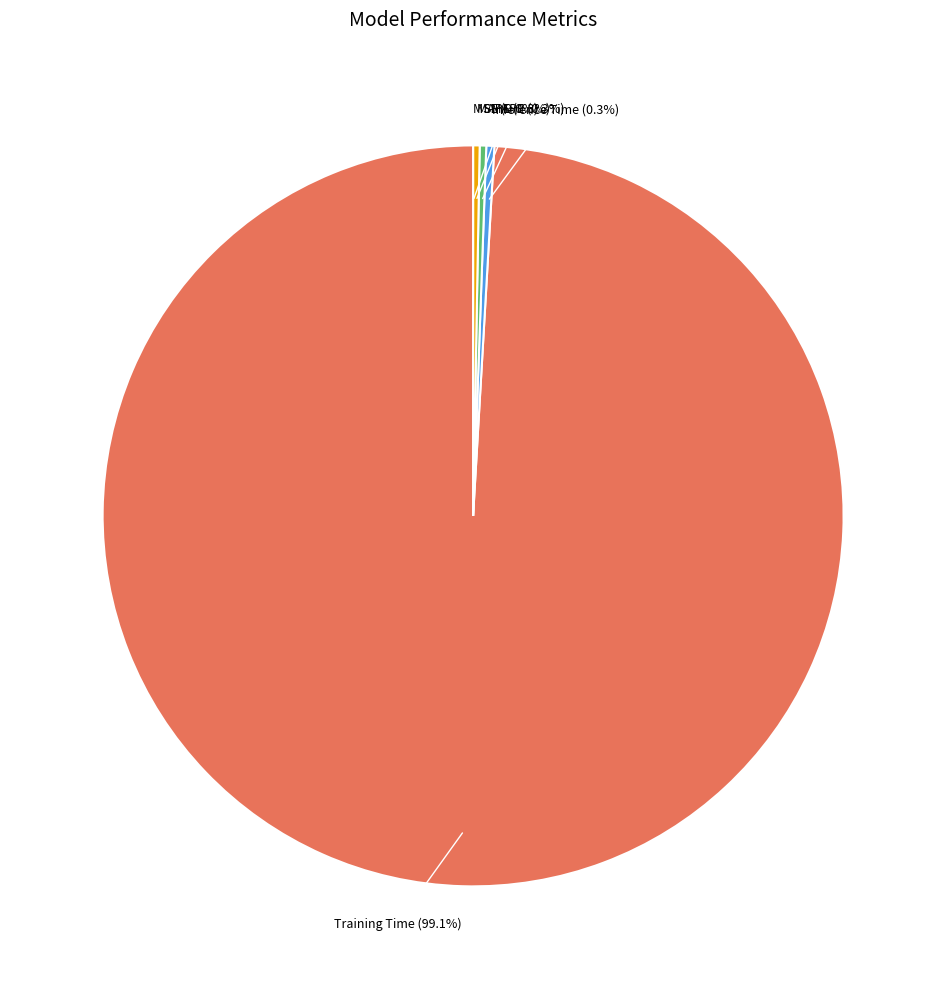

To the nearest percent, what is the average slice percentage?

20%